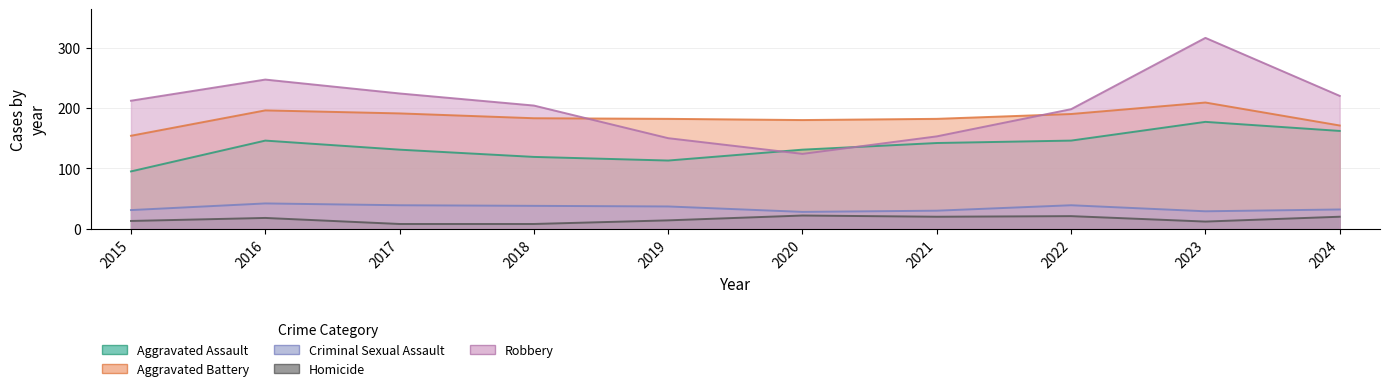

At how many categories does at least one series exceed 73?

10